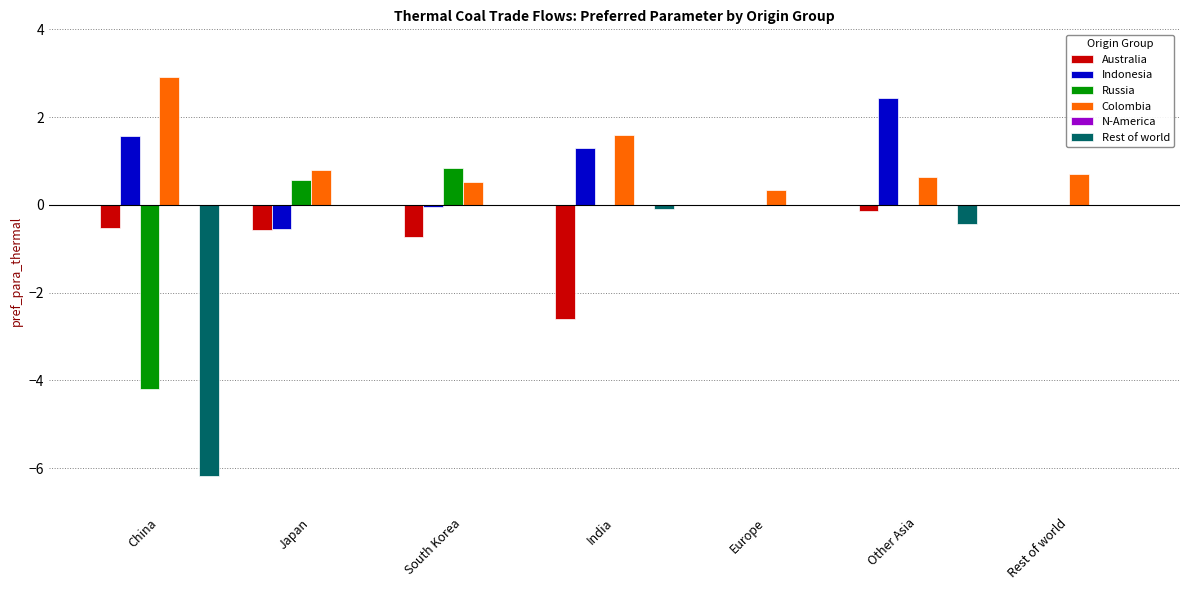

At which label does Colombia reach its peak?

China